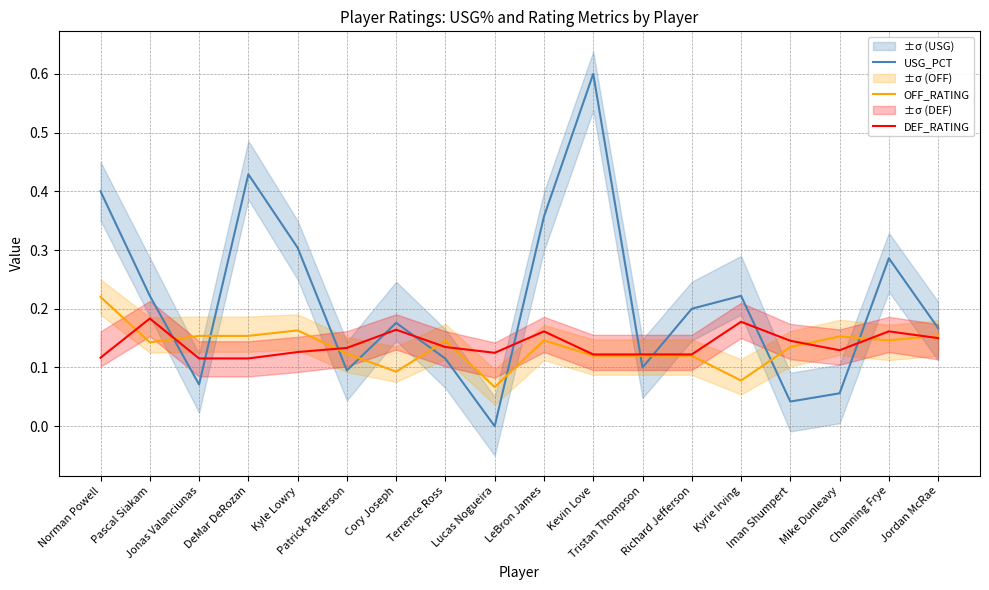

What is the difference between the USG_PCT values at Patrick Patterson and DeMar DeRozan?

0.3